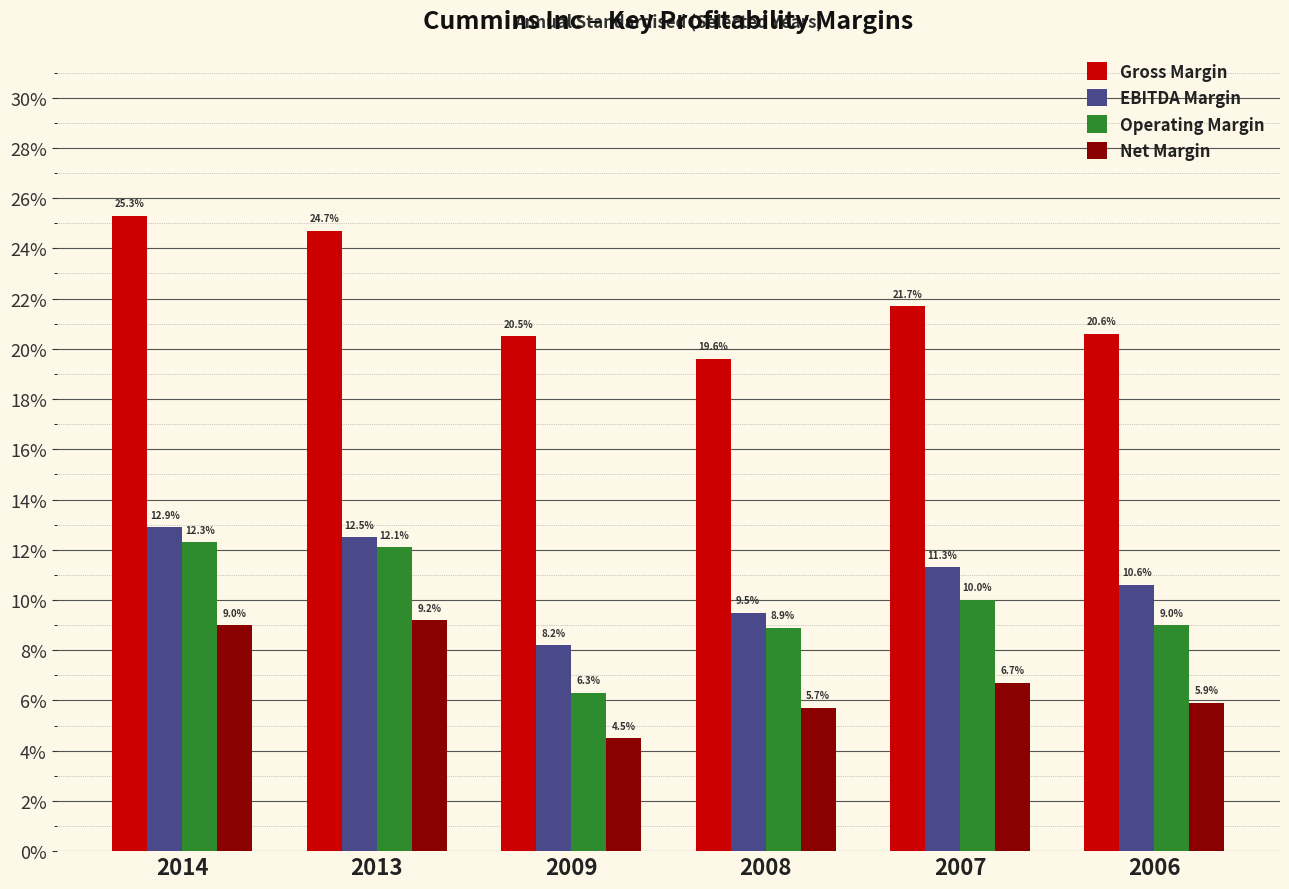

At which label does Operating Margin reach its peak?

2014